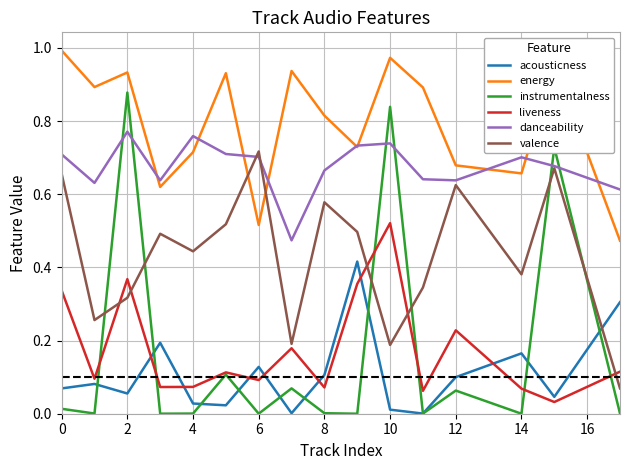

How many lines are shown in the chart?

6